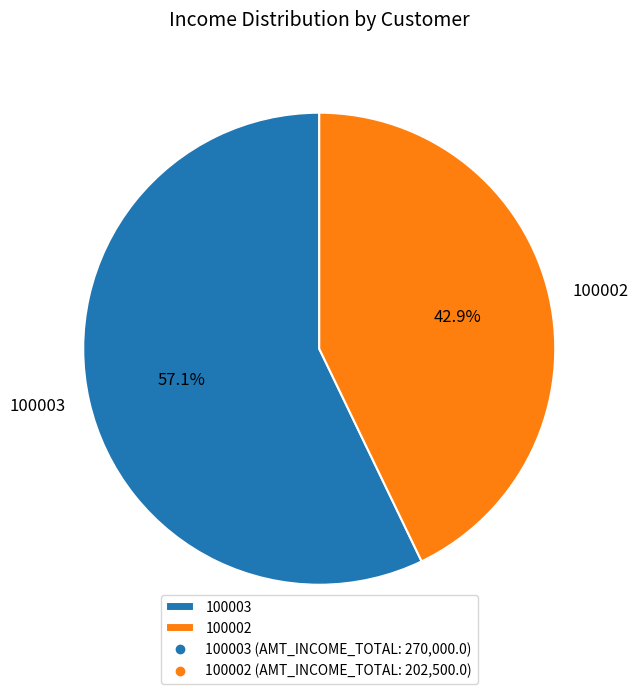

Which has a higher value, 100002 or 100003?

100003